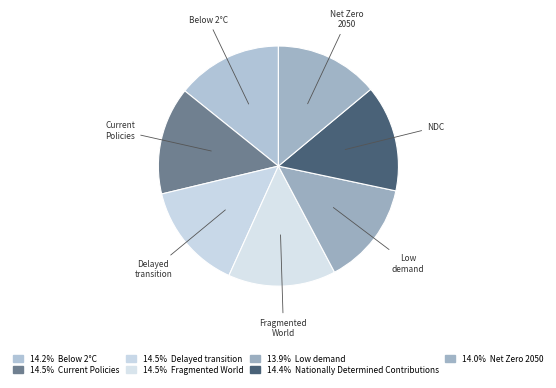

How many segments does this pie chart have?

7